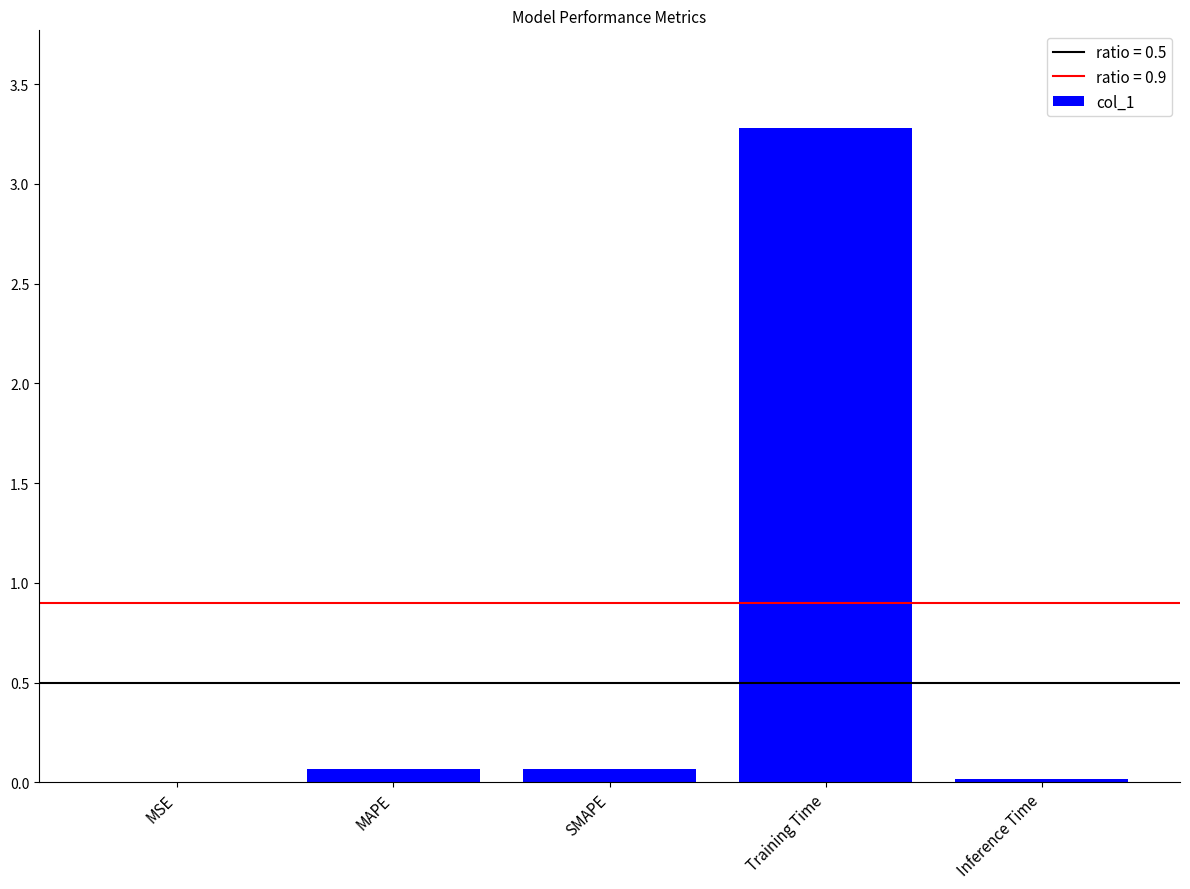

Which category has the highest value across all series?

Training Time